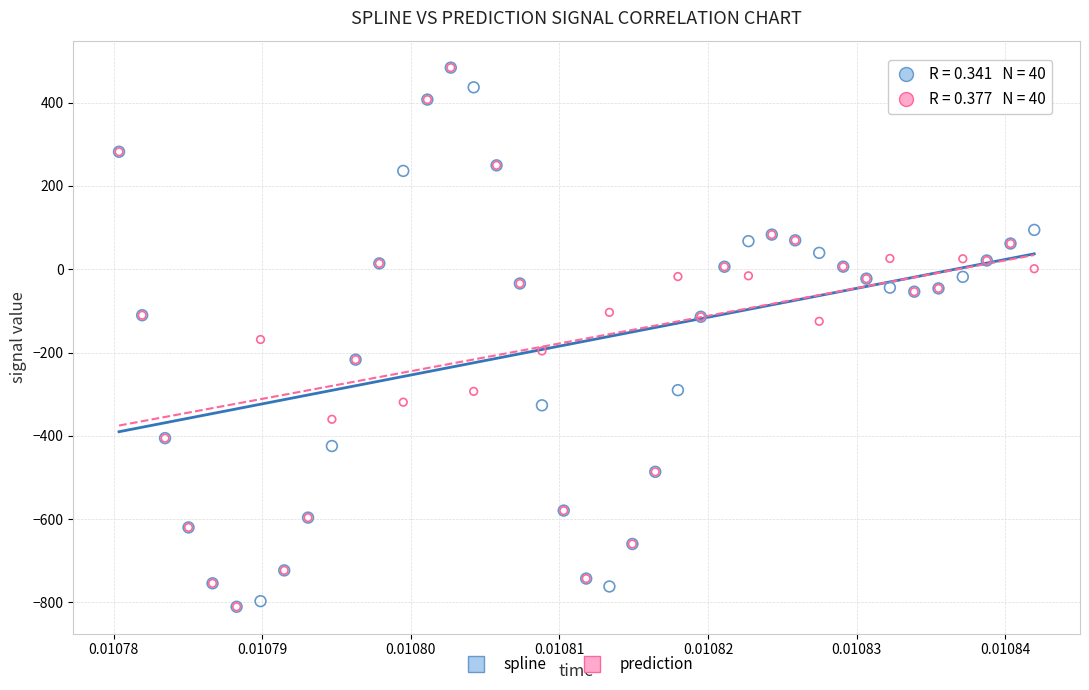

What are all the series names shown in the legend?

spline, prediction